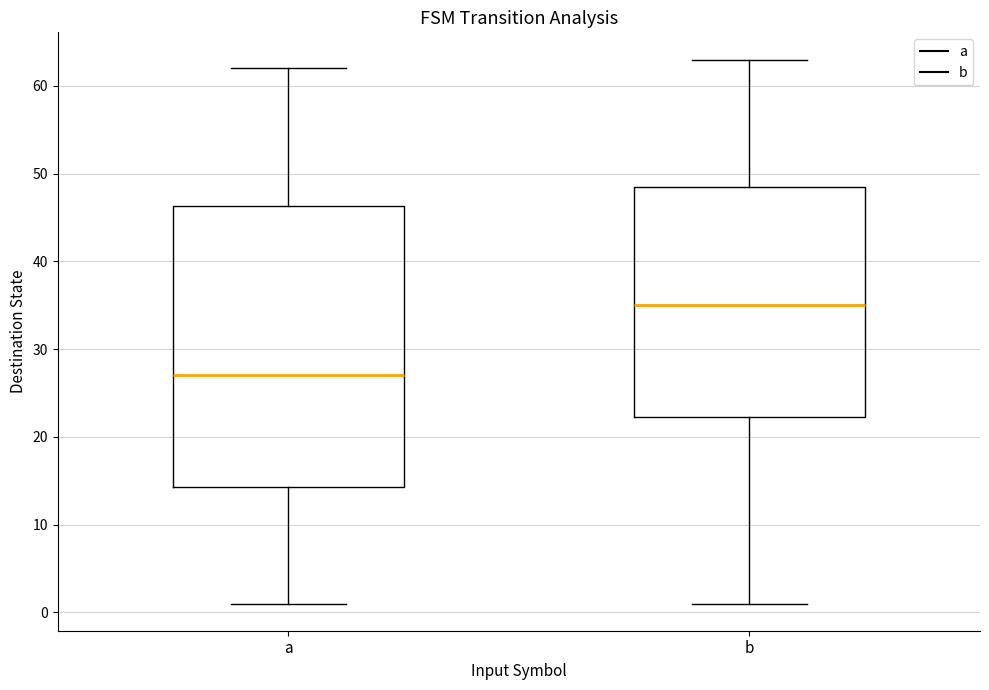

Comparing the boxes themselves (not the whiskers), which one is the tallest?

a